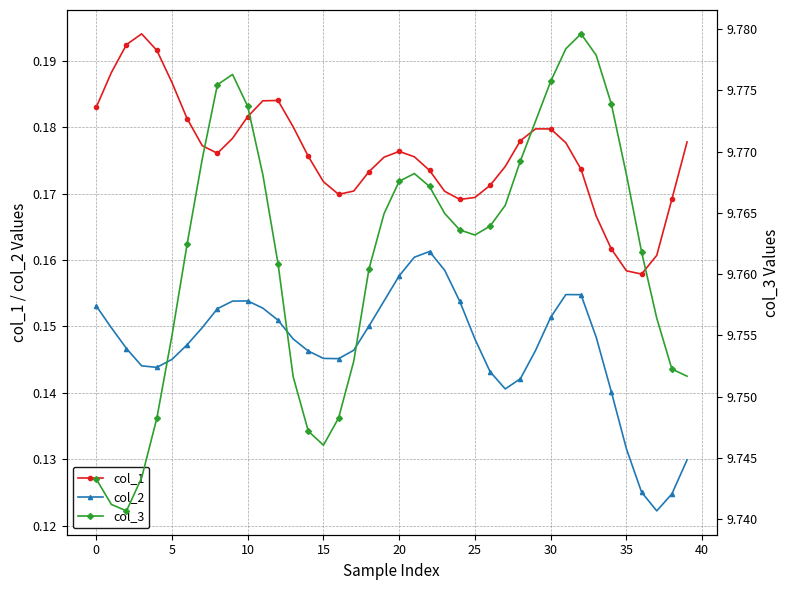

What are all the series names shown in the legend?

col_1, col_2, col_3